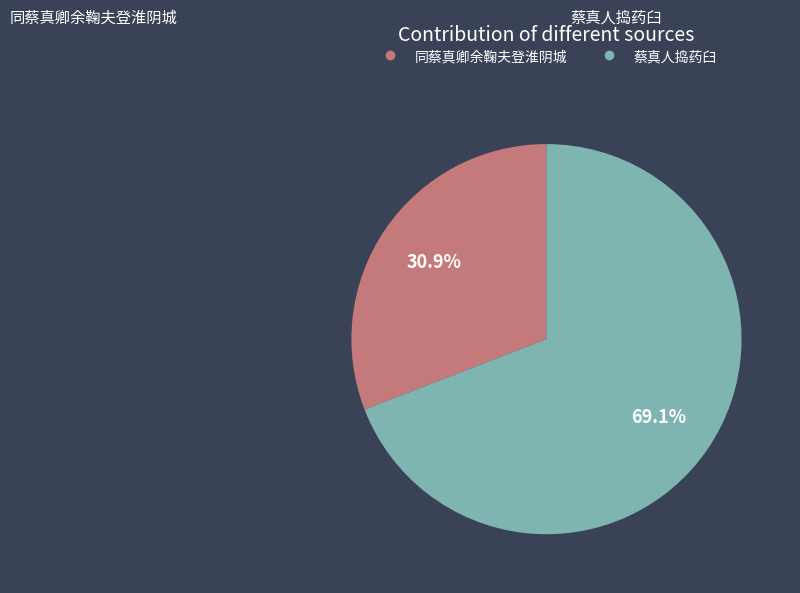

Is there any slice that represents more than half of the pie?

Yes